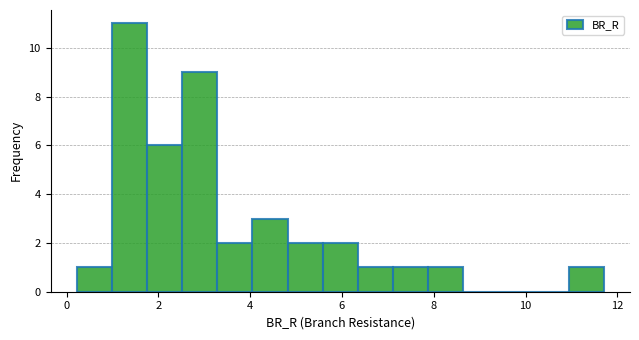

Around what value on the x-axis is the tallest bar? Give the approximate position of its centre, as read against the axis.

1.4